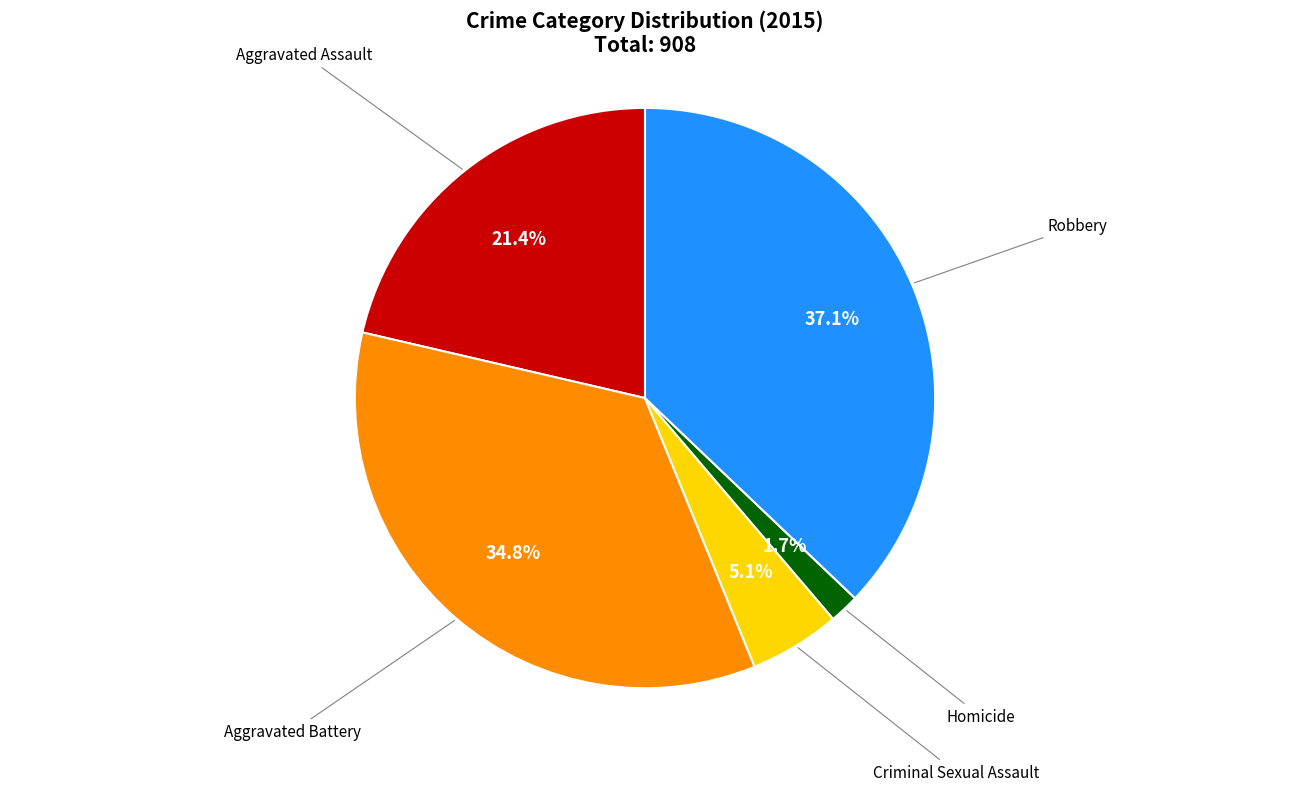

Is there any slice that represents more than half of the pie?

No